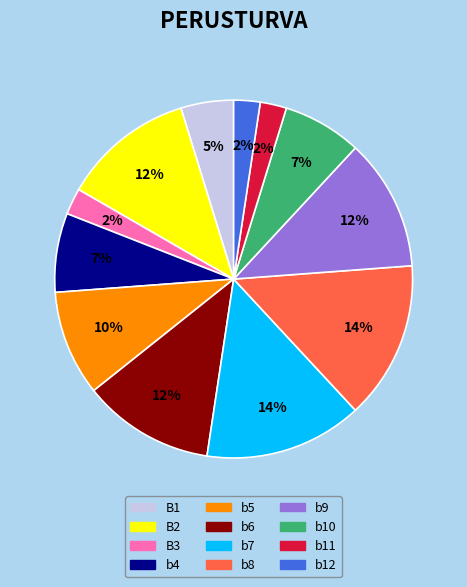

How many slices are in this pie chart?

12